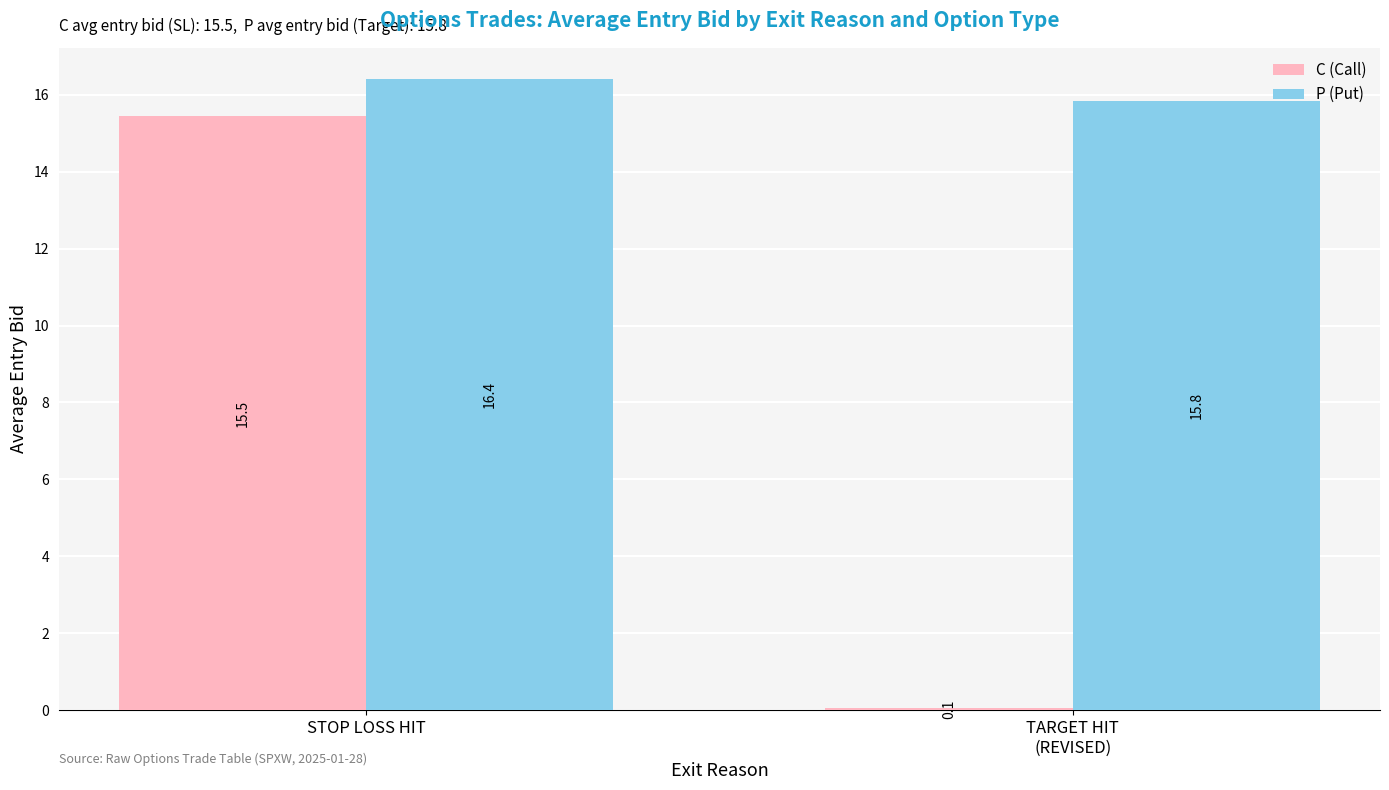

The P (Put) series shows 16.4 at STOP LOSS HIT. True or false?

True